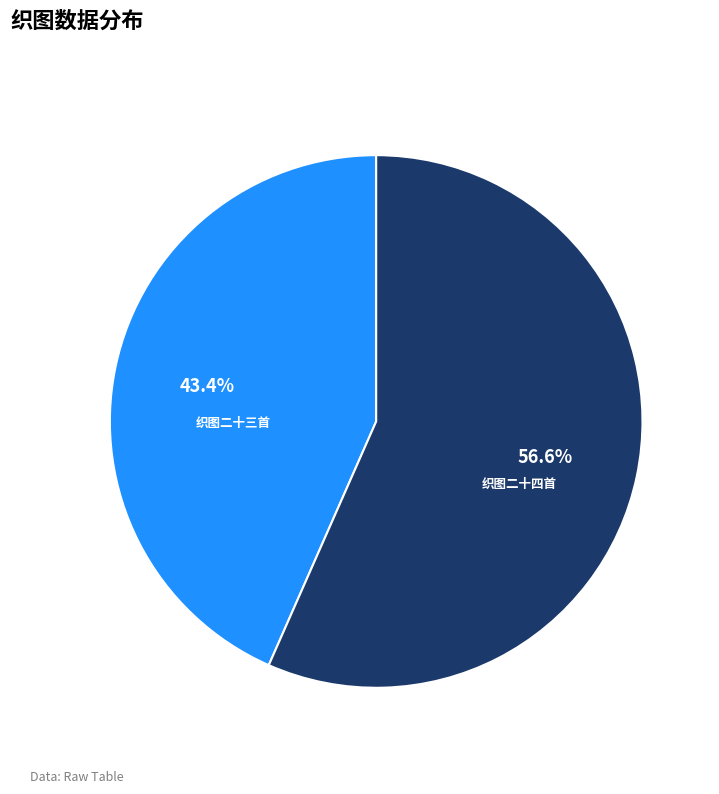

Is there a majority slice in this chart?

Yes